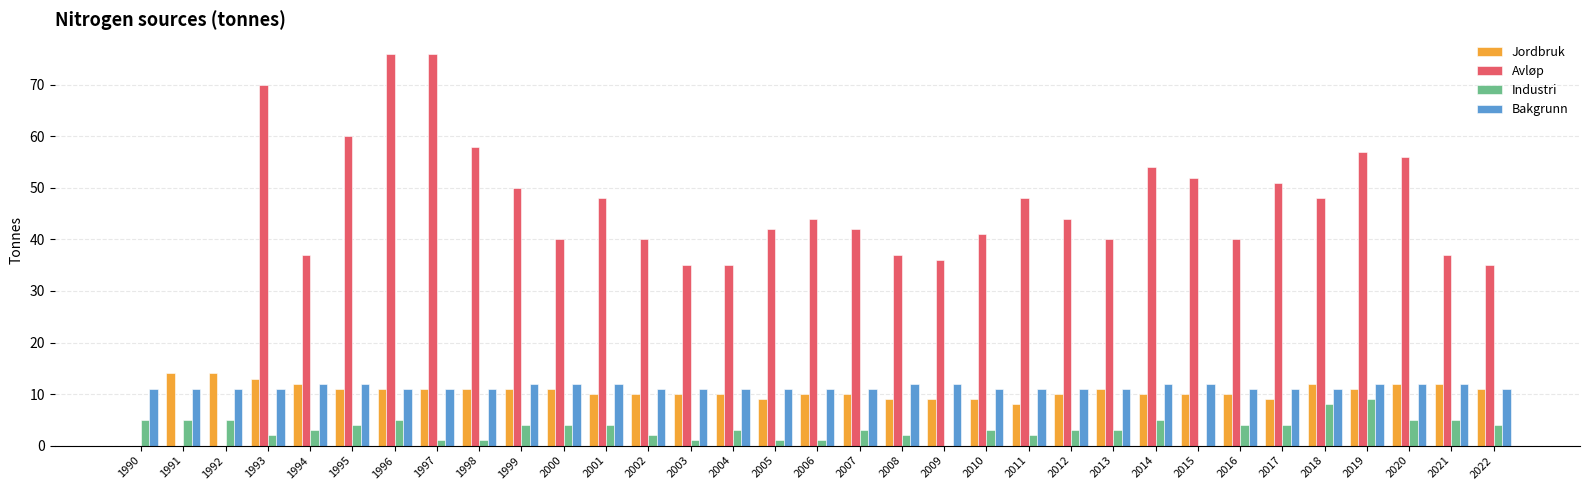

How many Industri values are between 2 and 5?

24